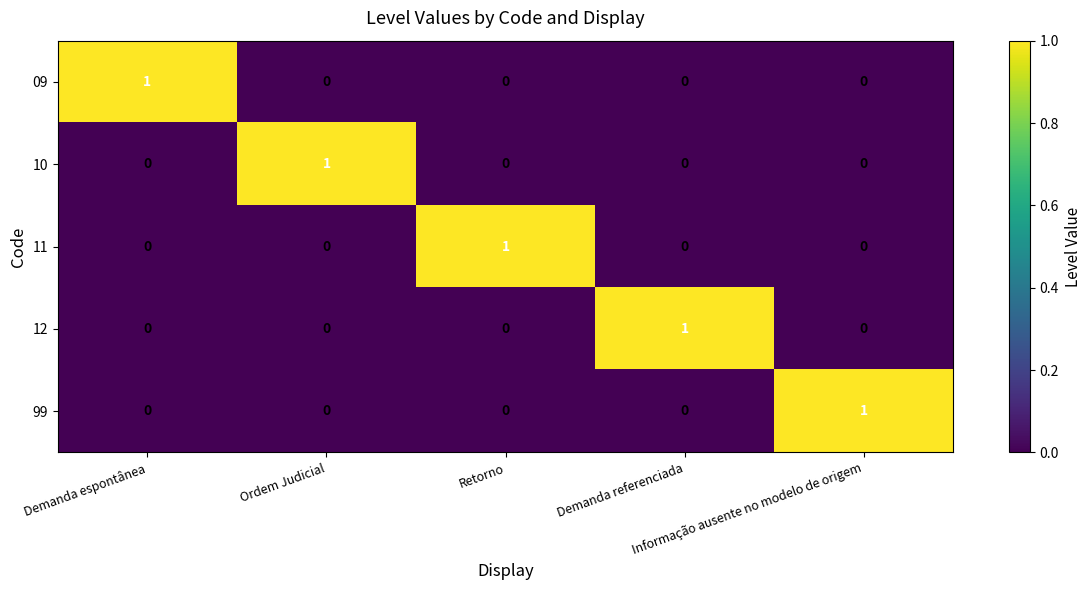

At how many categories does at least one series exceed 0?

5